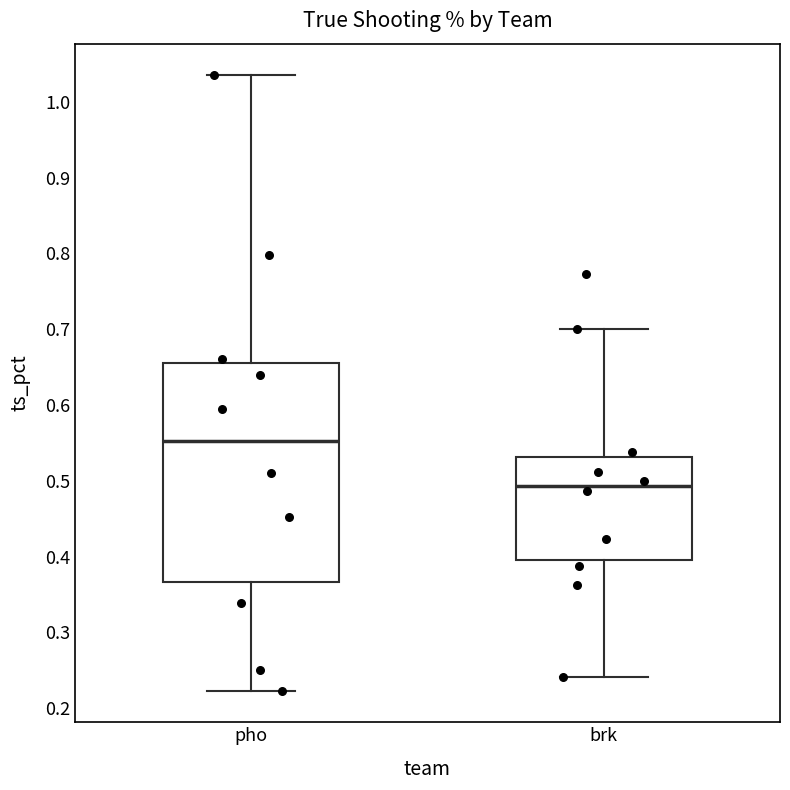

Which box's median line is the lowest?

brk